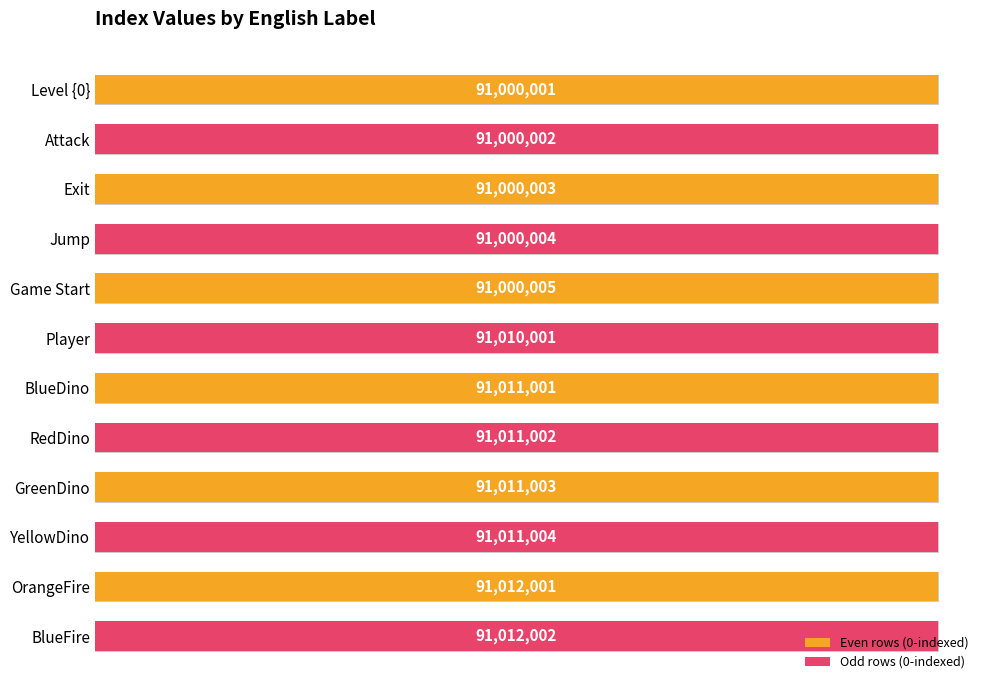

True or false: the data shows 125032100 at Level {0}.

False